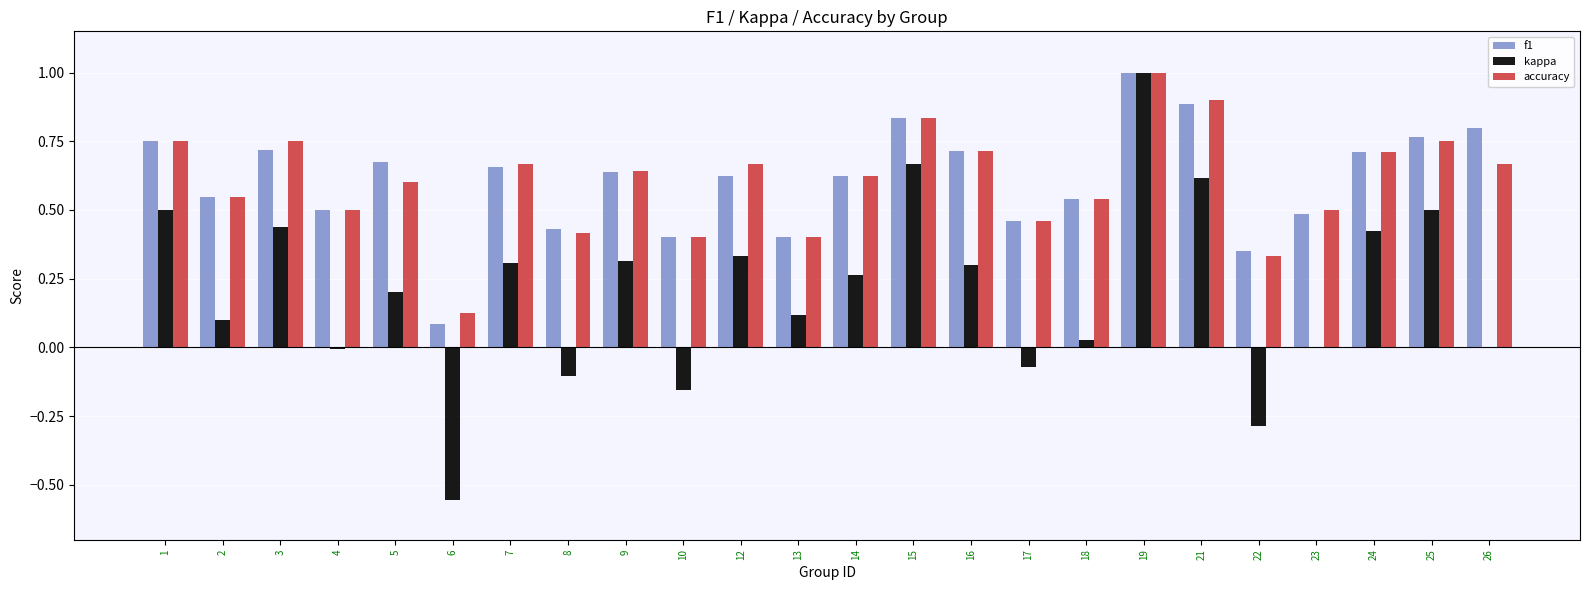

What is the sum of all kappa values?

4.9